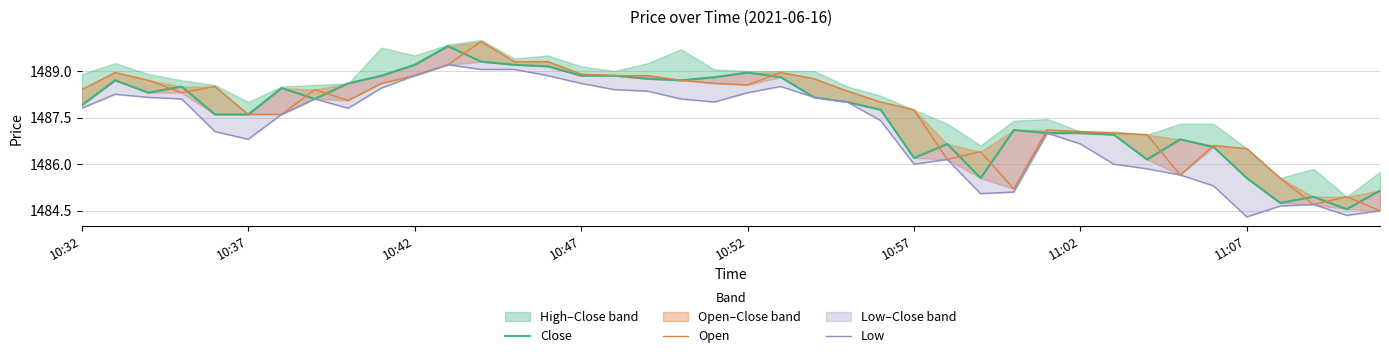

True or false: Open and Low intersect in this chart.

False